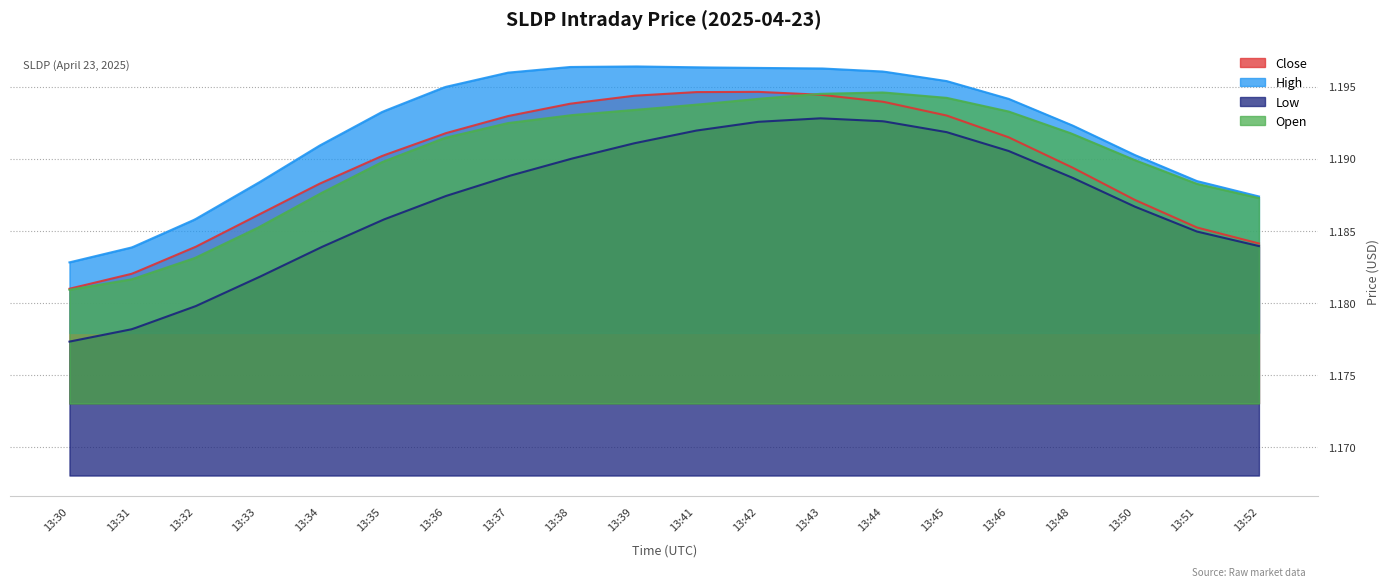

What is the value of the Close point at the 6th from the left?

1.2